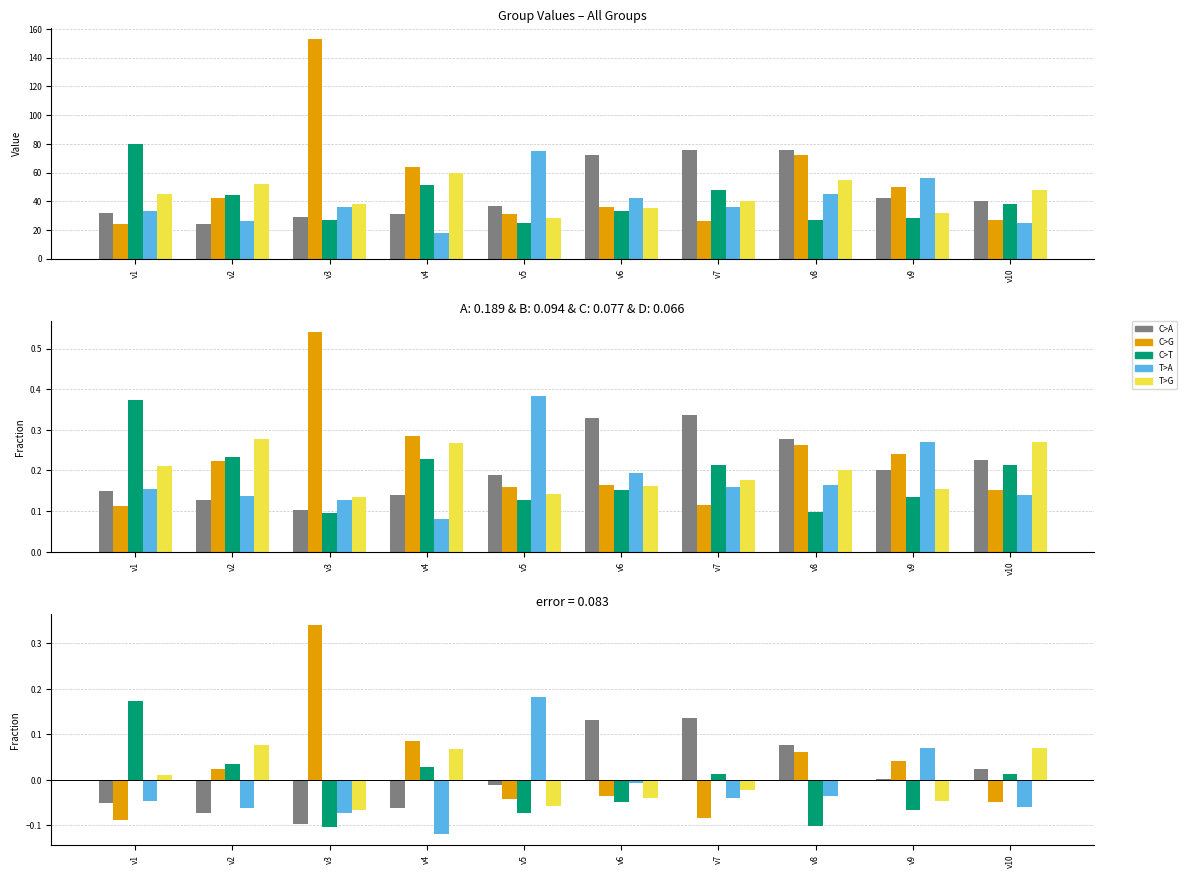

Reading left to right, transcribe all the data shown in this chart.

A: v1=-0.1	v2=-0.1	v3=-0.1	v4=-0.1	v5=-0.0	v6=0.1	v7=0.1	v8=0.1	v9=0.0	v10=0.0
B: v1=-0.1	v2=0.0	v3=0.3	v4=0.1	v5=-0.0	v6=-0.0	v7=-0.1	v8=0.1	v9=0.0	v10=-0.0
C: v1=0.2	v2=0.0	v3=-0.1	v4=0.0	v5=-0.1	v6=-0.0	v7=0.0	v8=-0.1	v9=-0.1	v10=0.0
D: v1=-0.0	v2=-0.1	v3=-0.1	v4=-0.1	v5=0.2	v6=-0.0	v7=-0.0	v8=-0.0	v9=0.1	v10=-0.1
E: v1=0.0	v2=0.1	v3=-0.1	v4=0.1	v5=-0.1	v6=-0.0	v7=-0.0	v8=0.0	v9=-0.0	v10=0.1